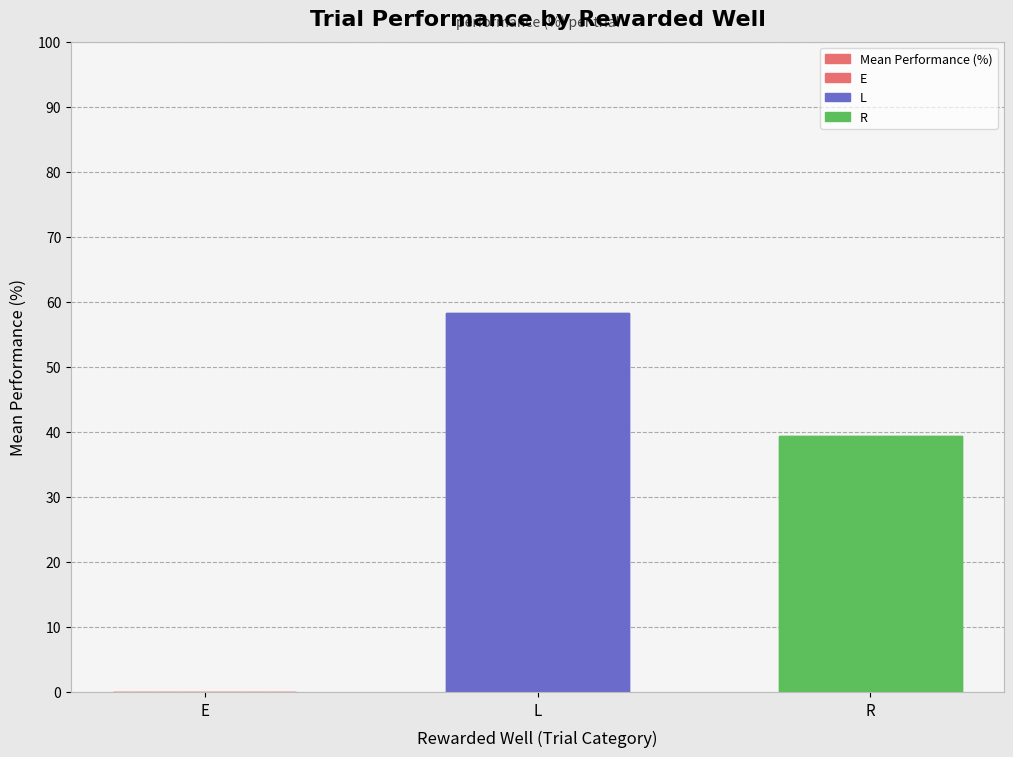

What position from the right is E?

3